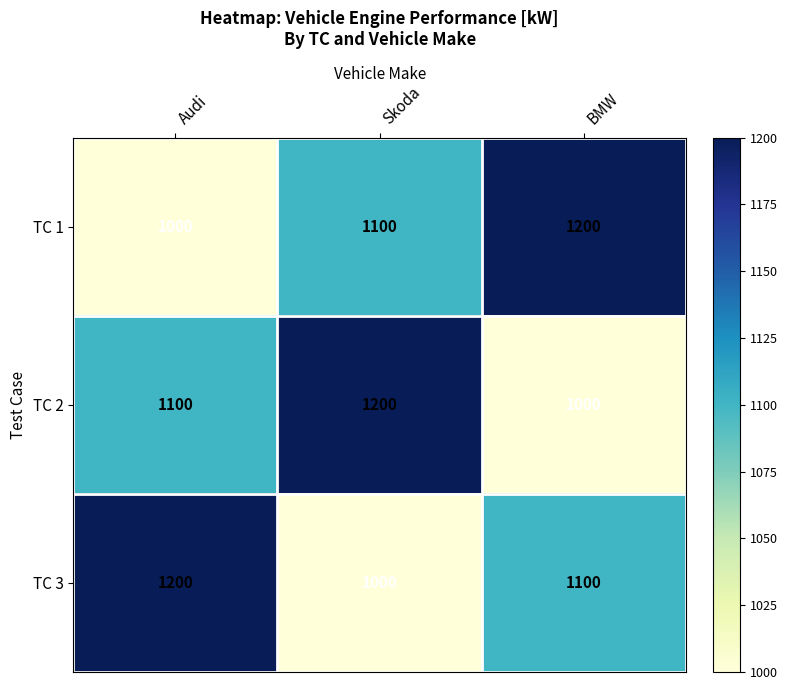

Reading left to right, list all the values displayed in this chart.

TC 1: 1000	1100	1200
TC 2: 1100	1200	1000
TC 3: 1200	1000	1100